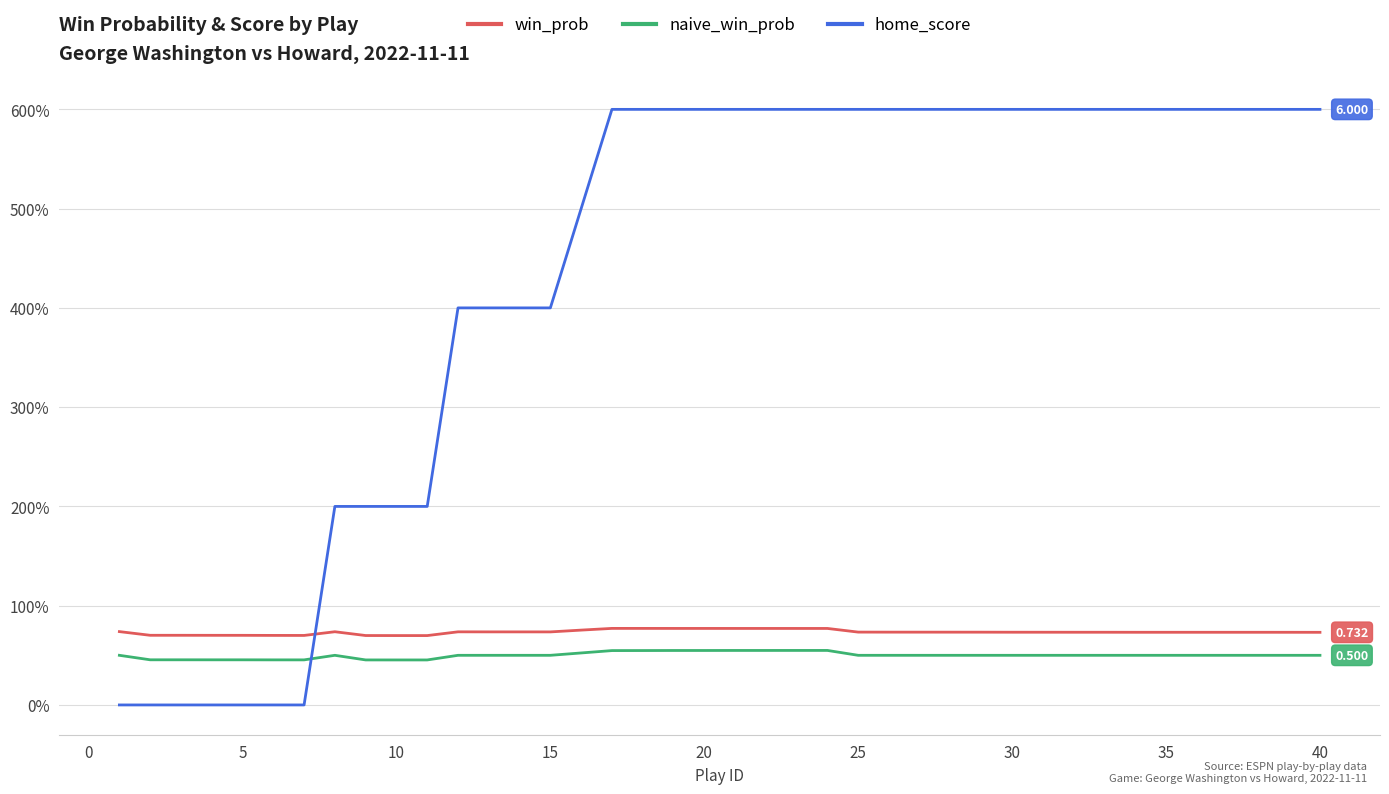

What is the difference between the second highest and second lowest values in the win_prob series?

0.1